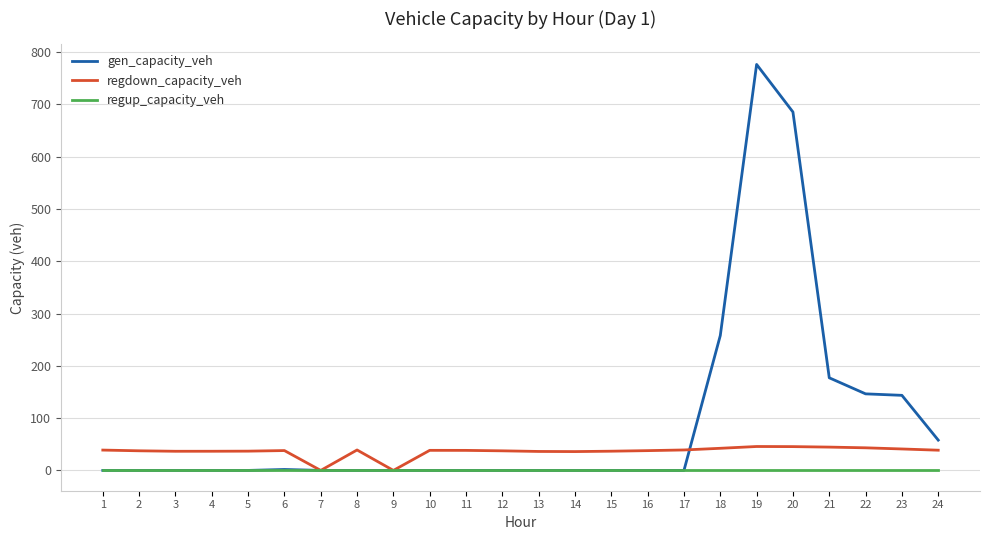

List the series in order of their peak value, highest first.

gen_capacity_veh, regdown_capacity_veh, regup_capacity_veh